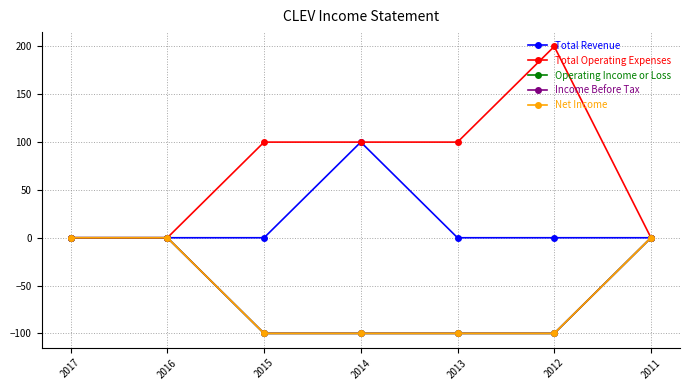

What is the difference between the maximum and minimum values in the Net Income series?

100